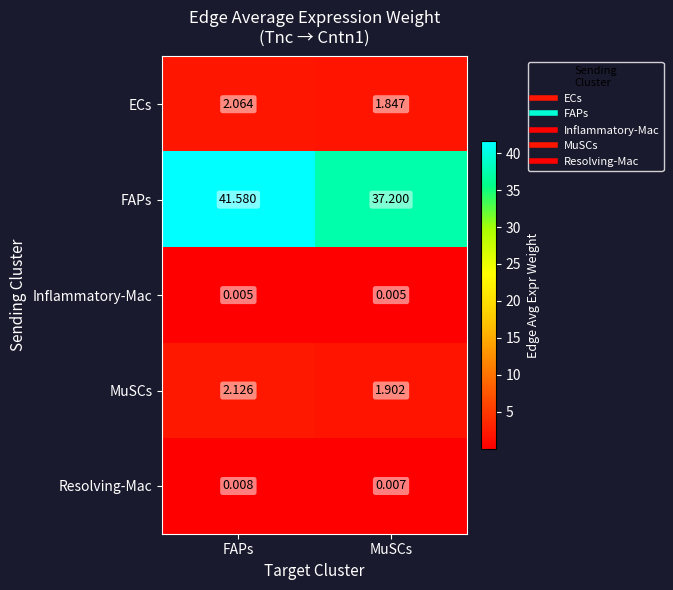

At which category is the sum across all series the highest?

FAPs